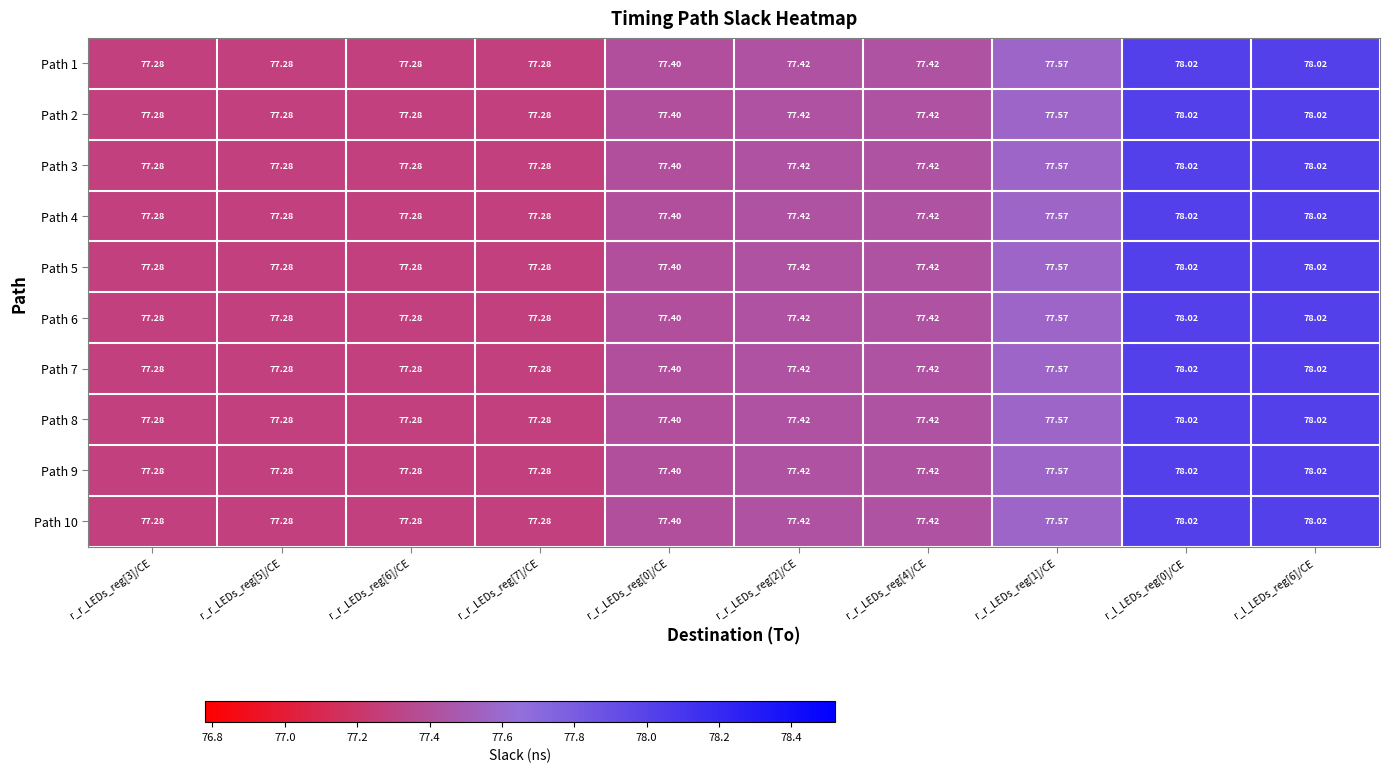

Is the value of Path 6 at r_r_LEDs_reg[1]/CE greater than the value of Path 8 at r_r_LEDs_reg[2]/CE?

Yes